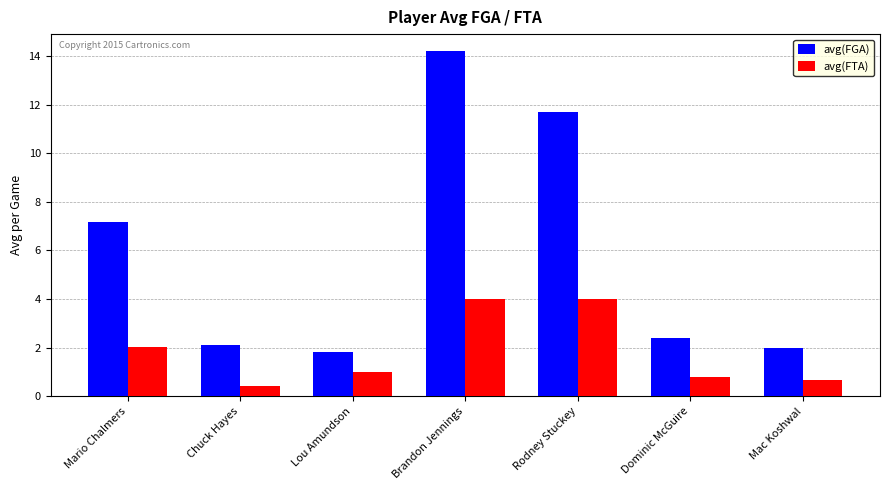

What is the label of the 5th bar from the right?

Lou Amundson